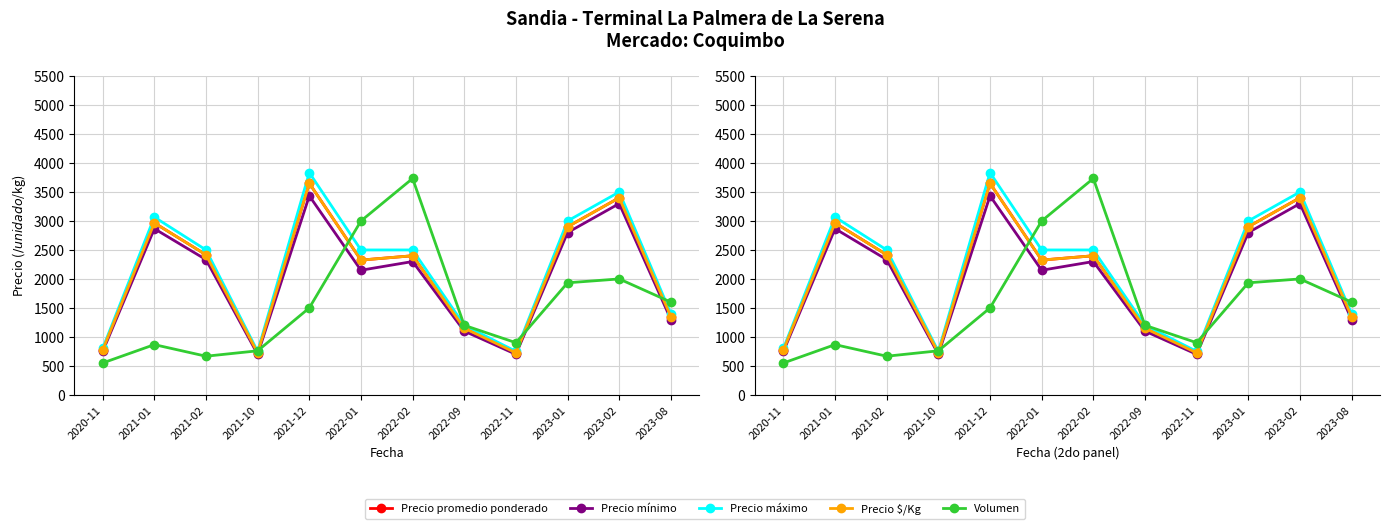

At which category does Precio $/Kg reach its first local peak?

2021-01